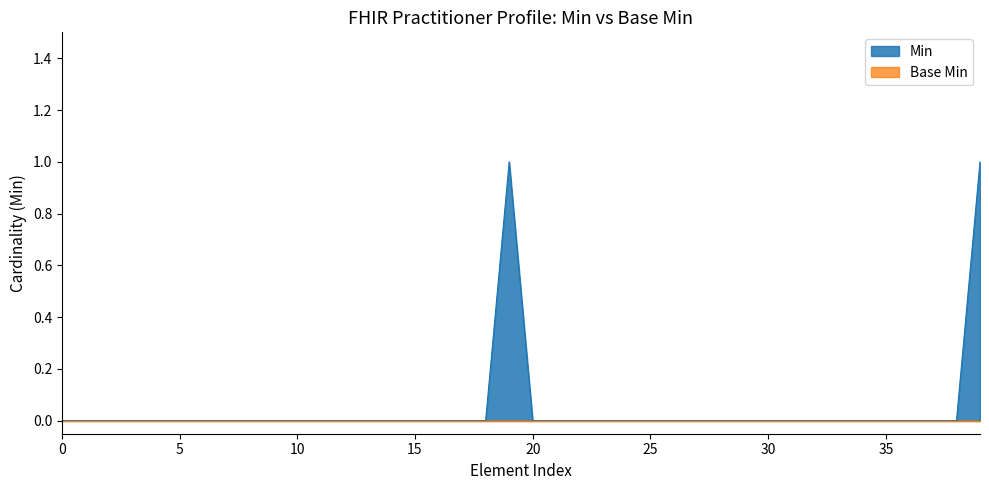

Which series has the largest range (max minus min)?

Min